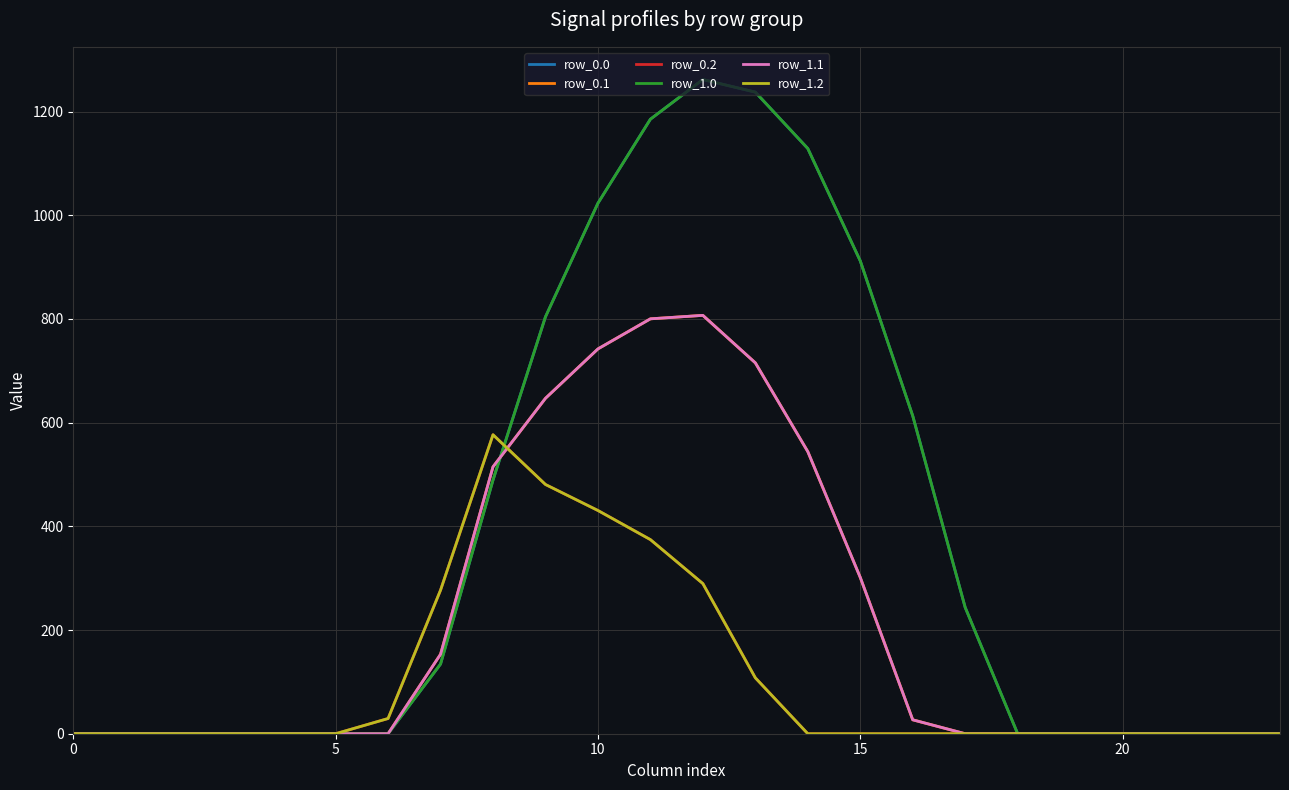

What is the average value of the row_0.1 series?

218.8